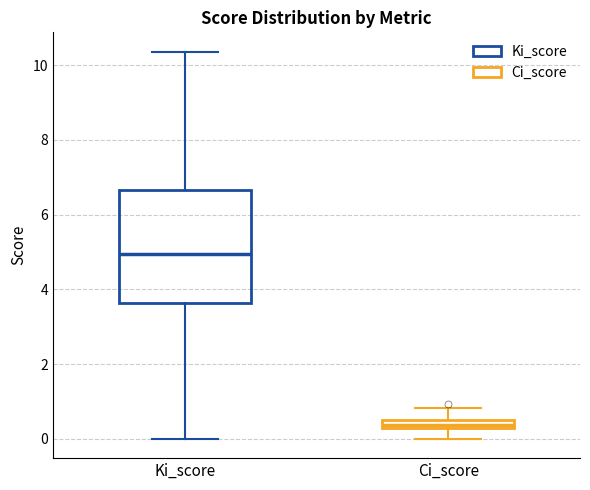

Where does the median line of the box for Ki_score sit on the y-axis? The values are not printed on the chart, so give them approximately, as read against the axis.

5.0